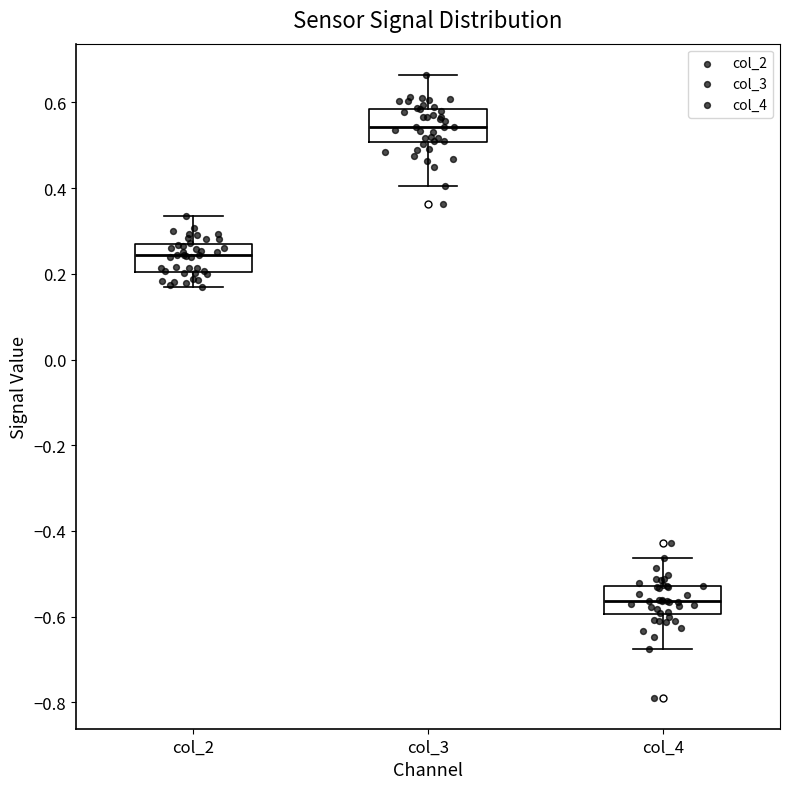

Reading left to right, read every box against the y-axis: the position of its median line, the range the box covers, and the ends of its whiskers. The values are not printed on the chart, so give them approximately, as read against the axis.

col_2: median 0.24, box 0.20 to 0.26, whiskers 0.18 to 0.34
col_3: median 0.54, box 0.50 to 0.58, whiskers 0.40 to 0.66
col_4: median -0.56, box -0.60 to -0.52, whiskers -0.68 to -0.46